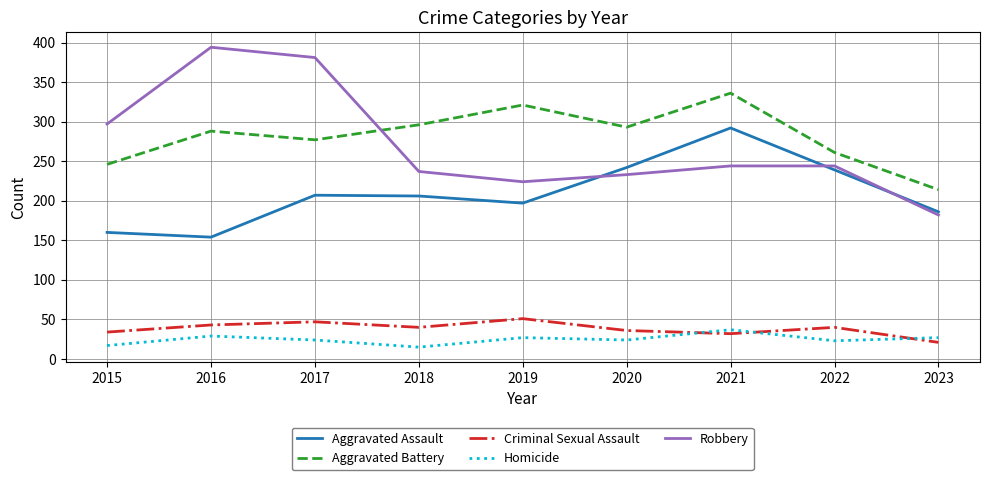

Where does the Criminal Sexual Assault series first go above 40?

2016